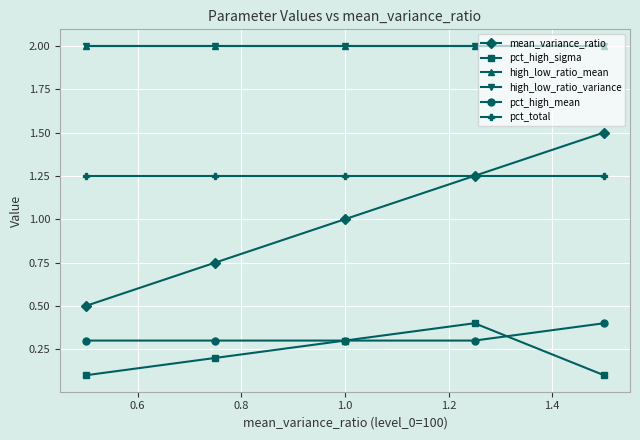

True or false: pct_total and pct_high_mean cross at least once.

False